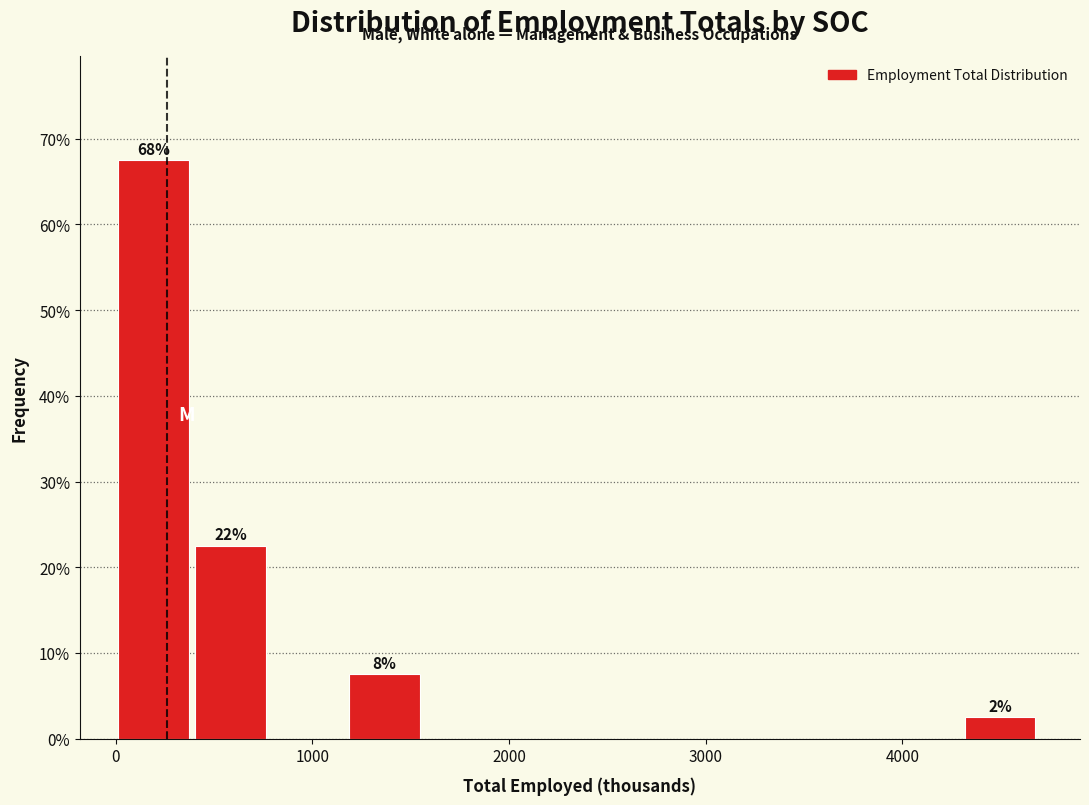

Around what value on the x-axis is the tallest bar? Give the approximate position of its centre, as read against the axis.

200